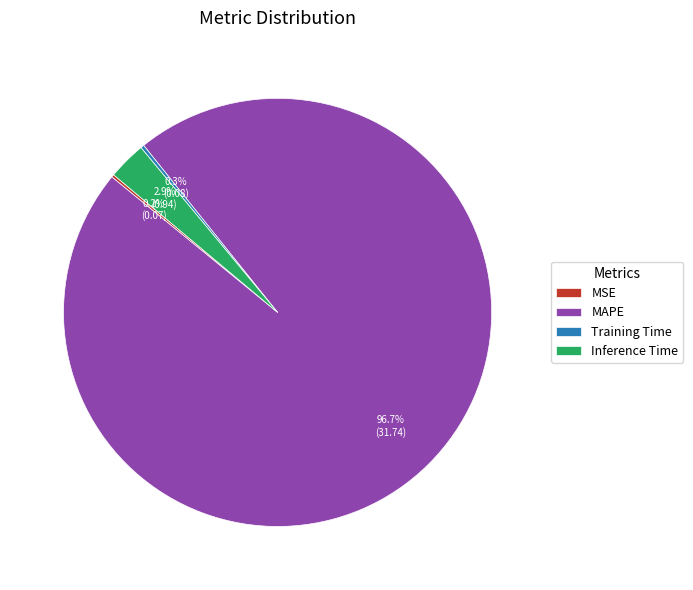

Which slice represents more than half of the pie?

MAPE